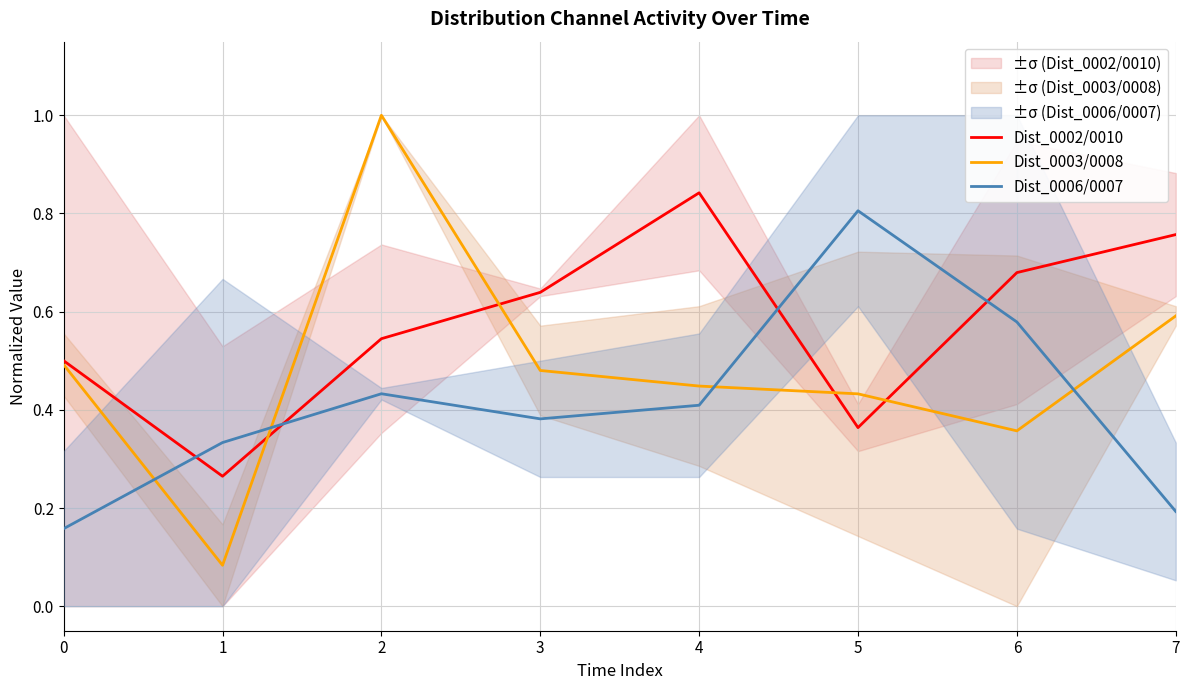

List the series in order of their peak value, highest first.

Dist_0003/0008, Dist_0002/0010, Dist_0006/0007